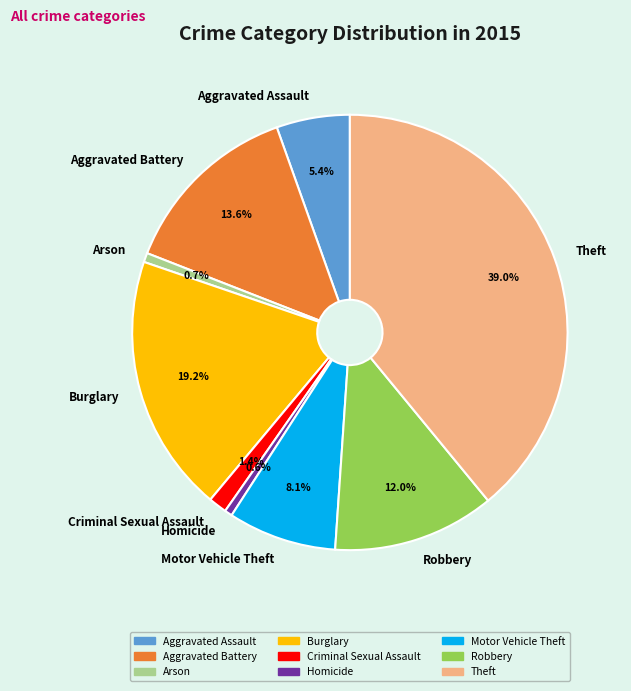

To the nearest percent, what percentage of the pie is Criminal Sexual Assault?

1%